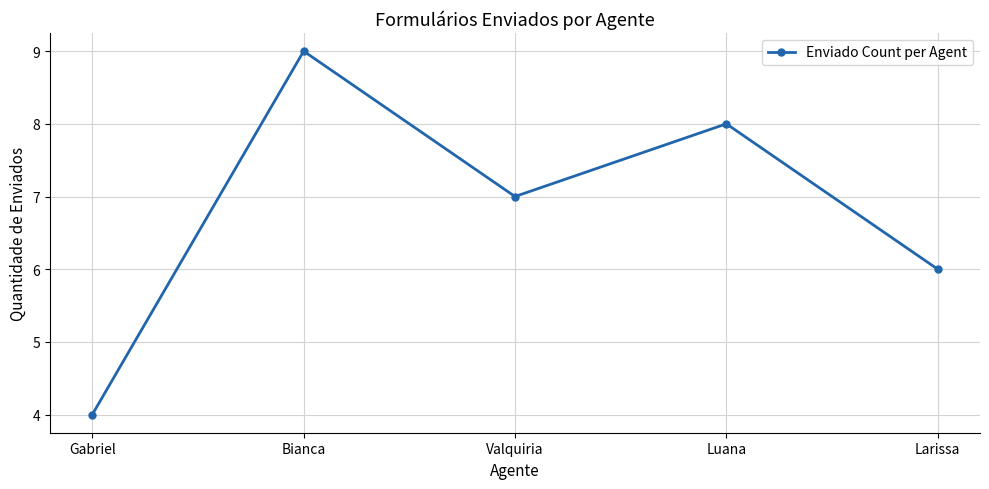

Reading left to right, transcribe all the data shown in this chart.

4	9	7	8	6